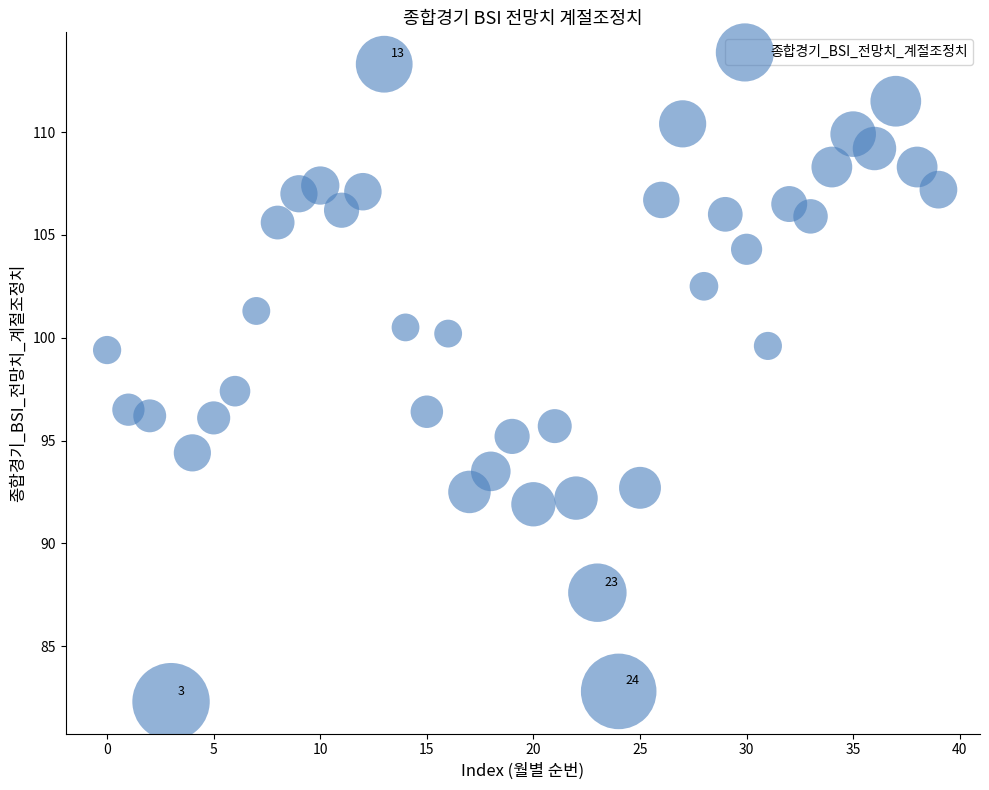

What is the range of Y values (max minus min)?

31.0